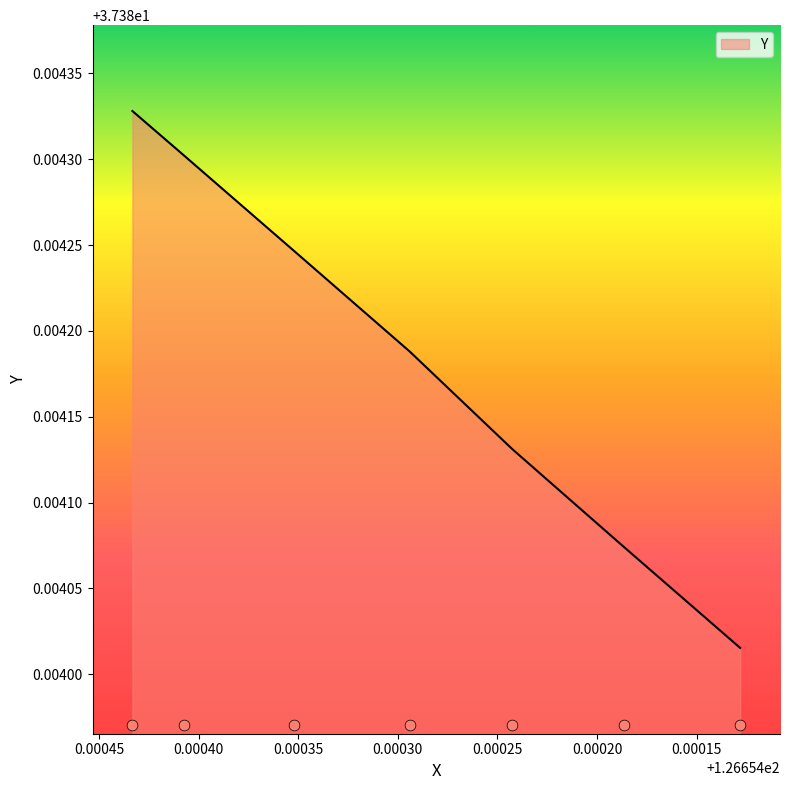

Which has a higher value, 126.6541865 or 126.6544074?

126.6544074